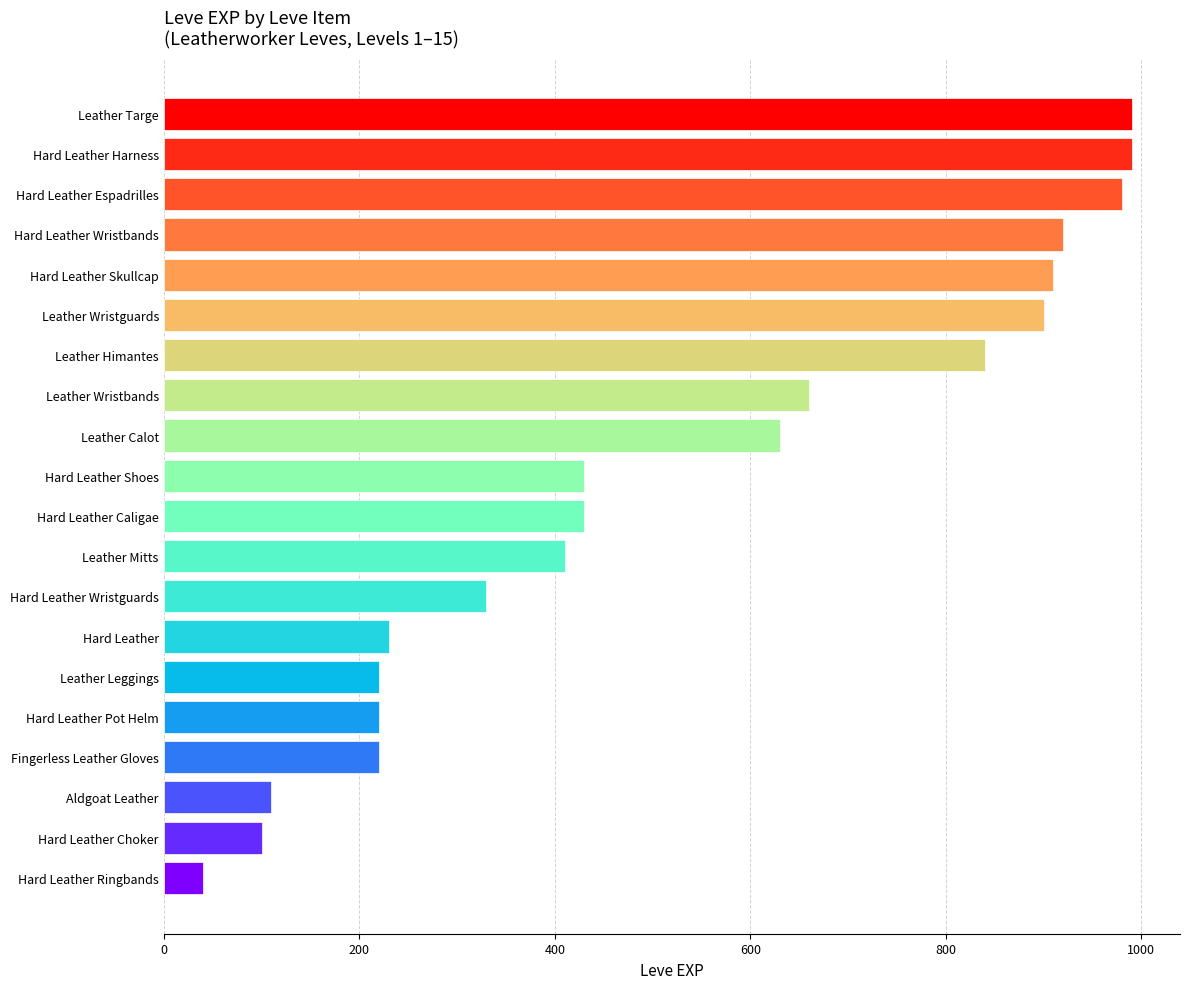

What is the value of the 12th bar from the top?

410